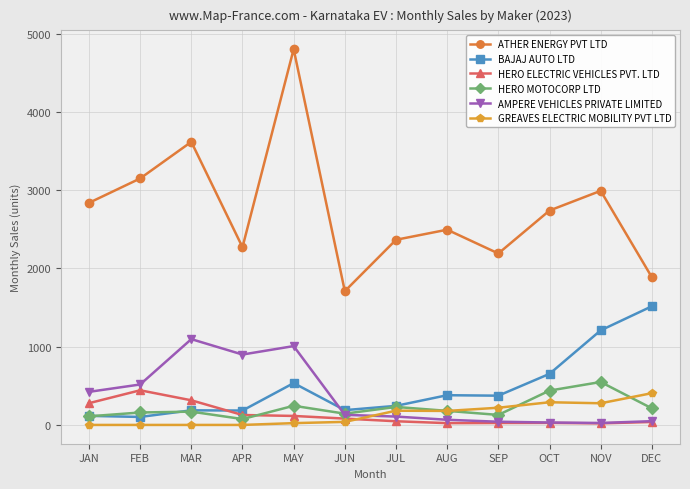

What is the difference between the ATHER ENERGY PVT LTD values at APR and JAN?

567